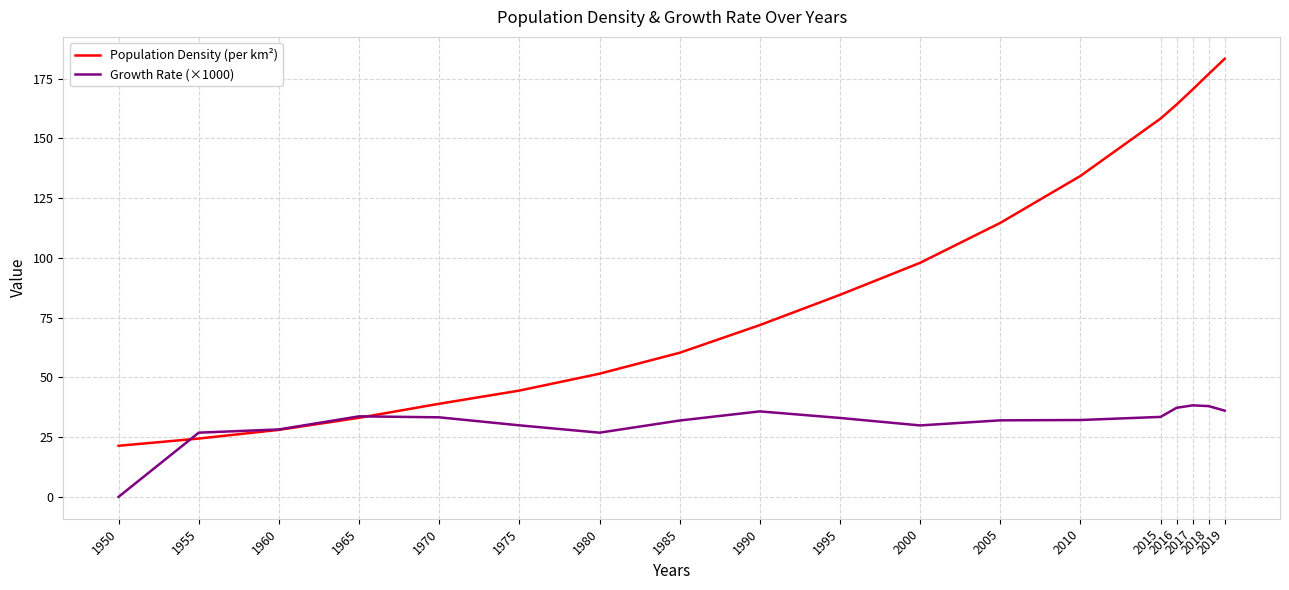

What is the minimum value for Population Density (per km²)?

21.4